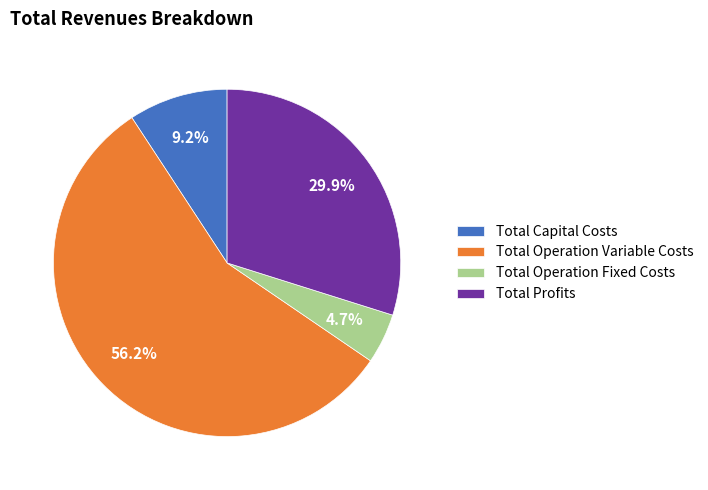

How much of the chart is everything except Total Operation Variable Costs?

43.8%